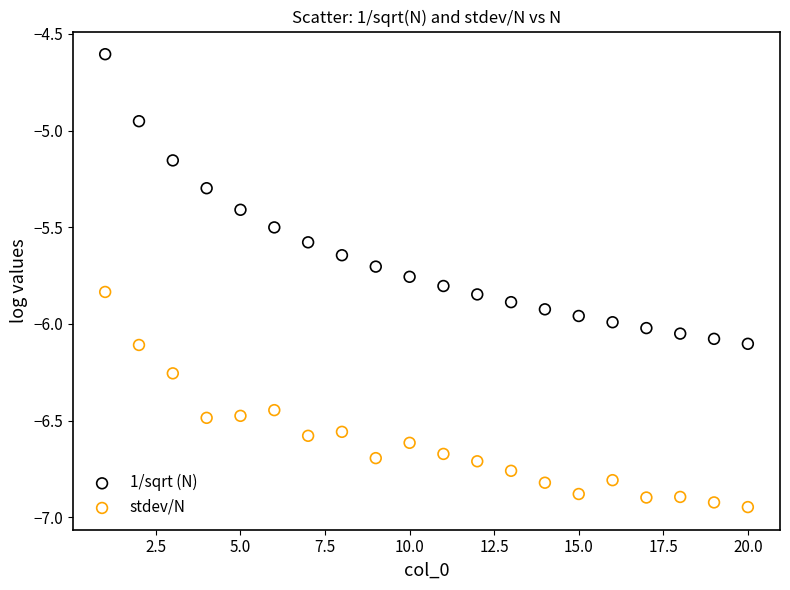

Which series has the widest spread of Y values?

1/sqrt (N)